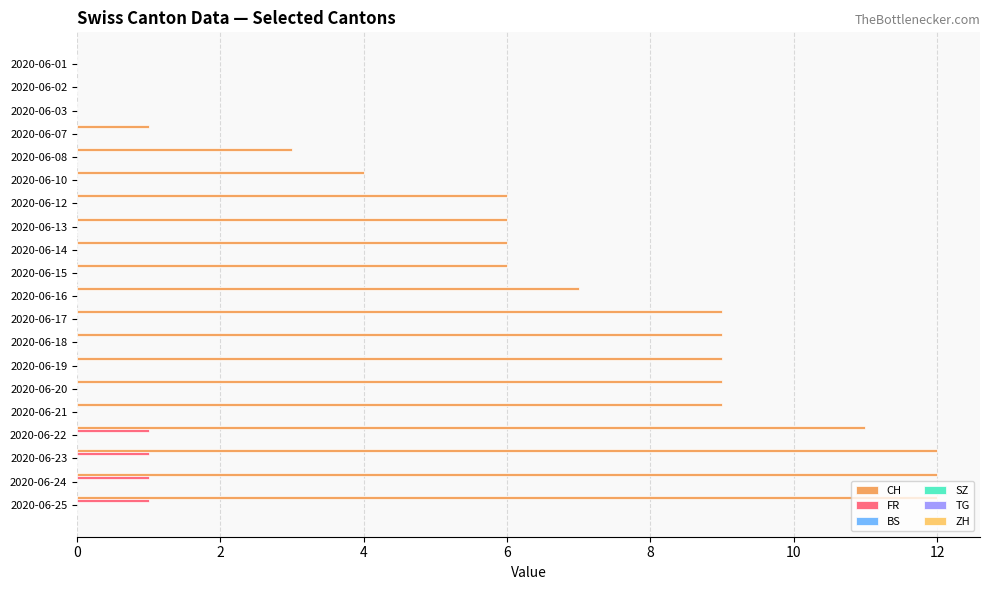

What is the sum of all FR values?

4